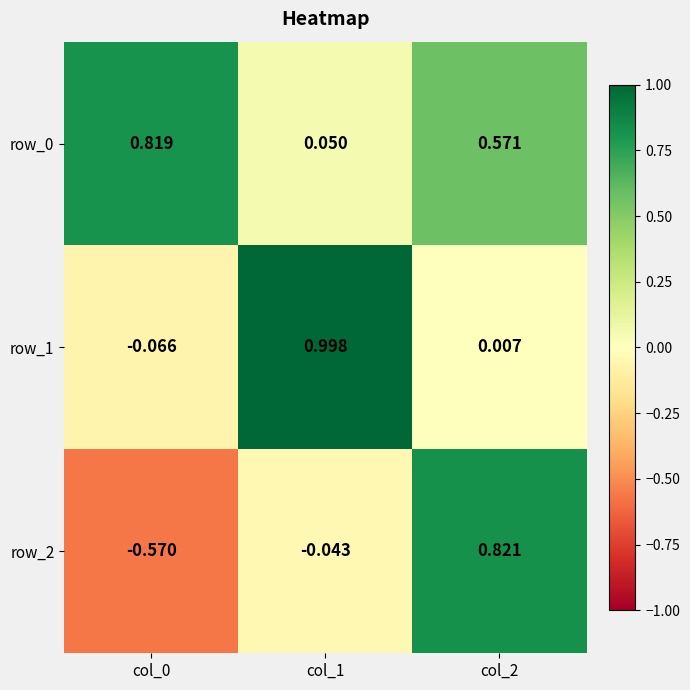

Is the value of row_0 at col_1 greater than the value of row_2 at col_1?

Yes